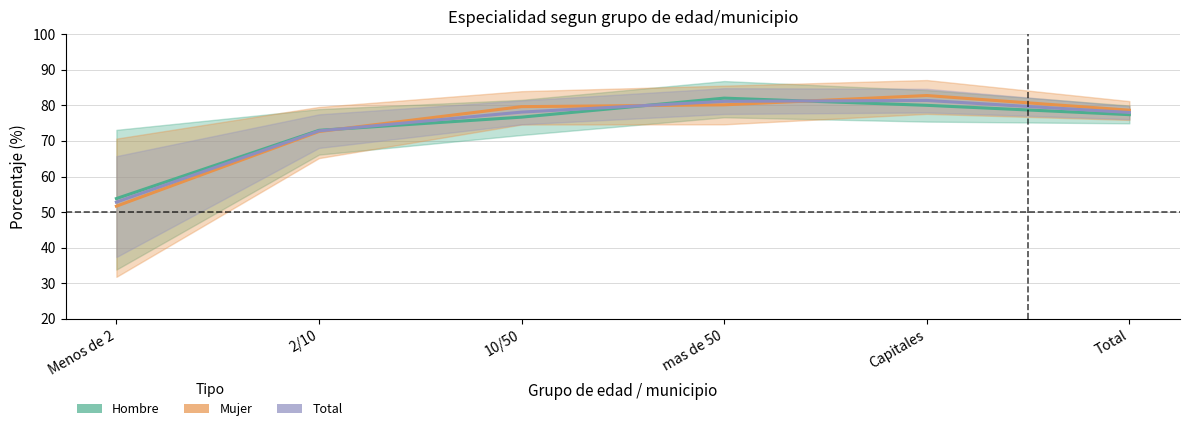

Where is the first local maximum for Hombre (Pediatría %)?

mas de 50